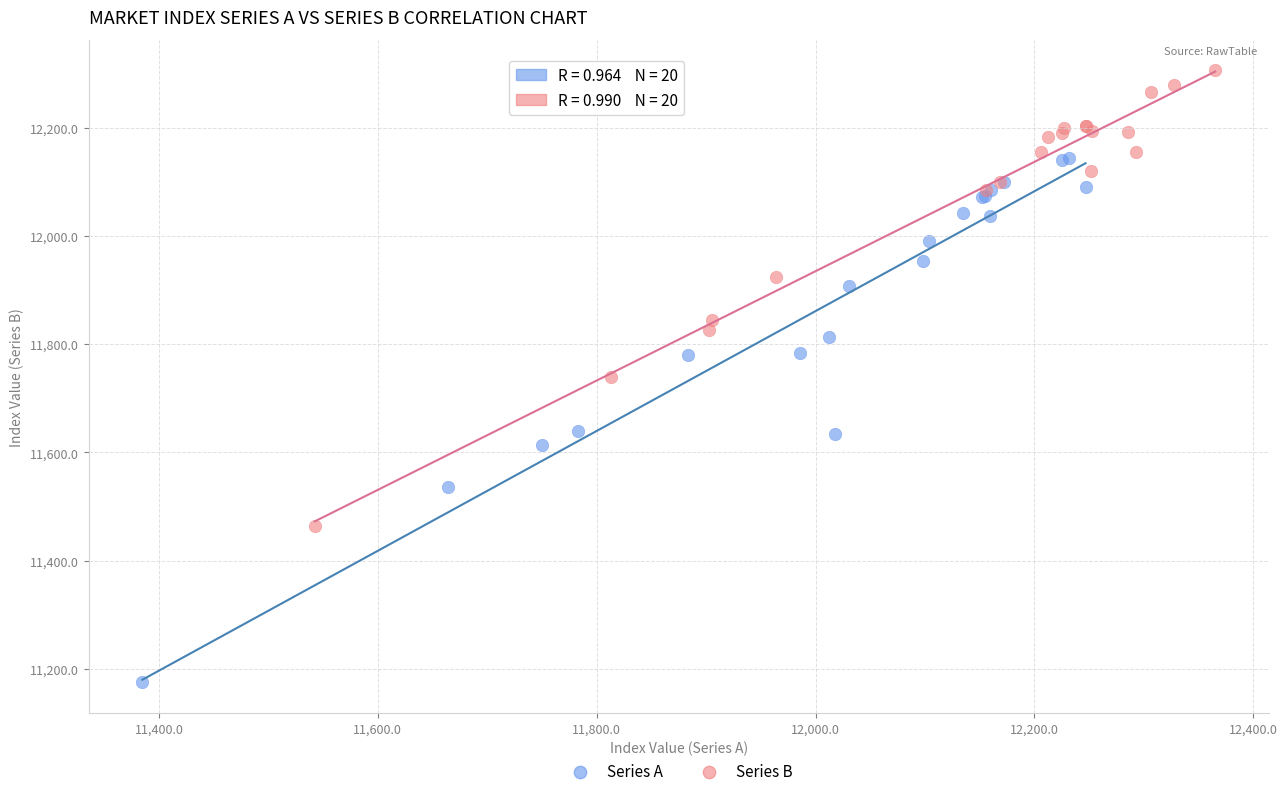

Which series has the largest Y range (max minus min)?

Series A